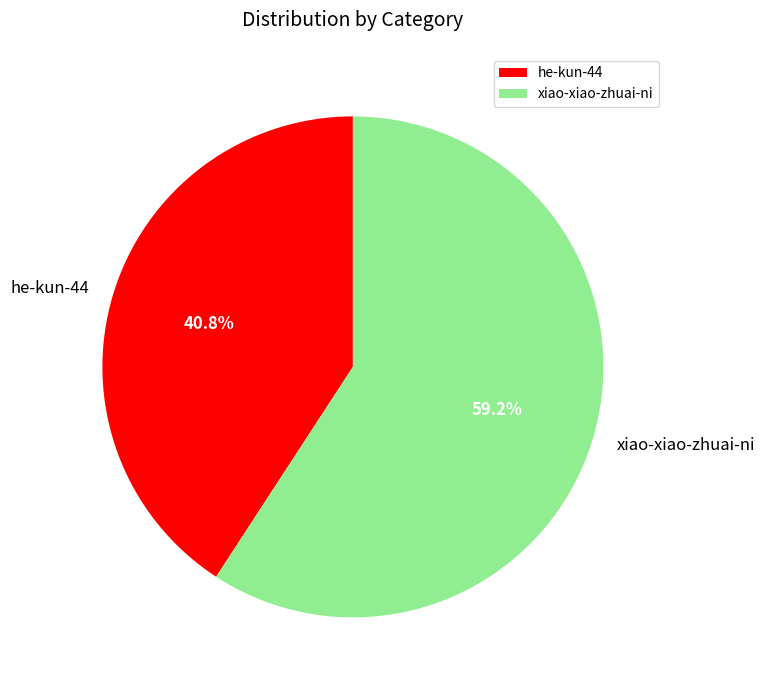

What is the ratio of the value at he-kun-44 to the value at xiao-xiao-zhuai-ni?

0.7